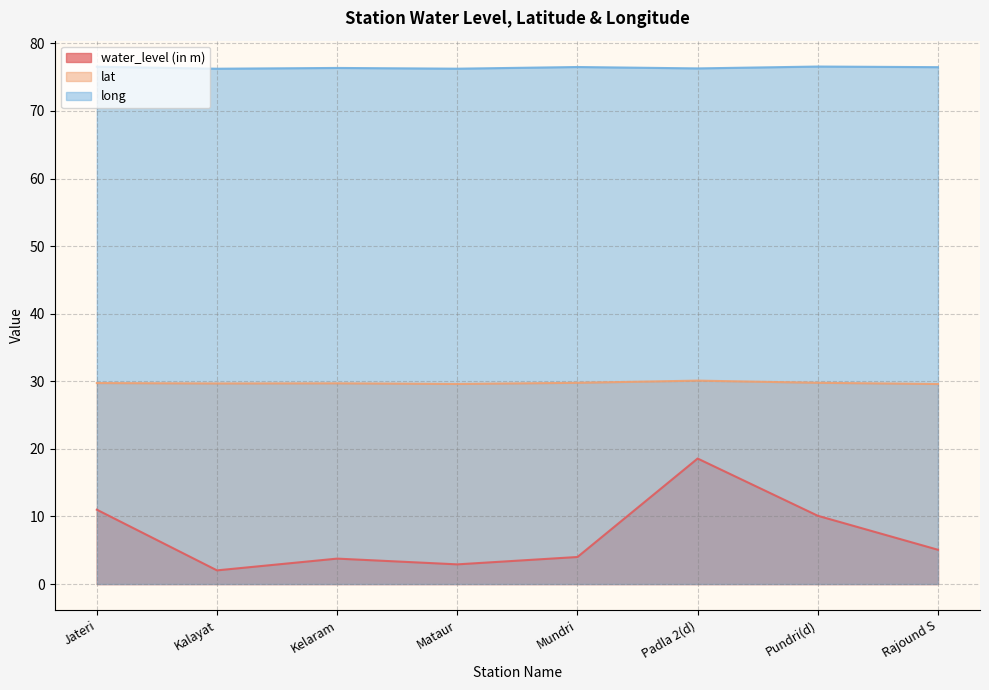

List the labels in order of lat value, largest first.

Padla 2(d), Pundri(d), Mundri, Jateri, Kelaram, Kalayat, Mataur, Rajound S